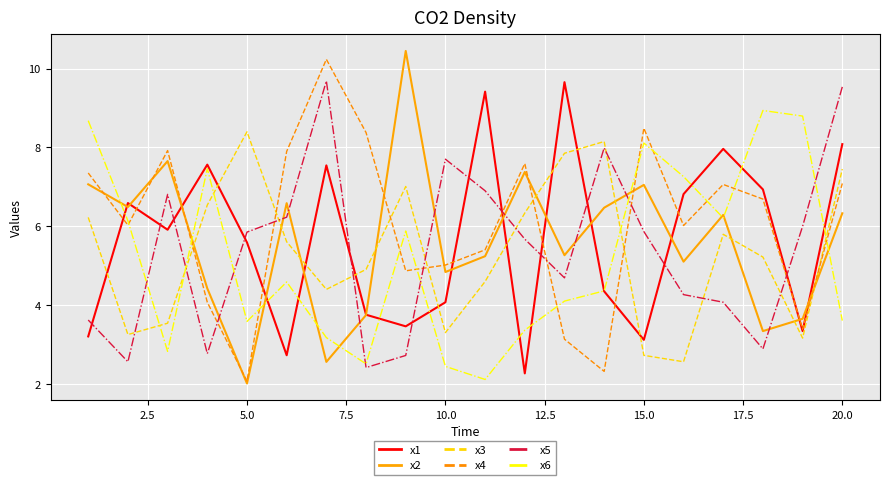

Which series has the largest total across all categories?

x4